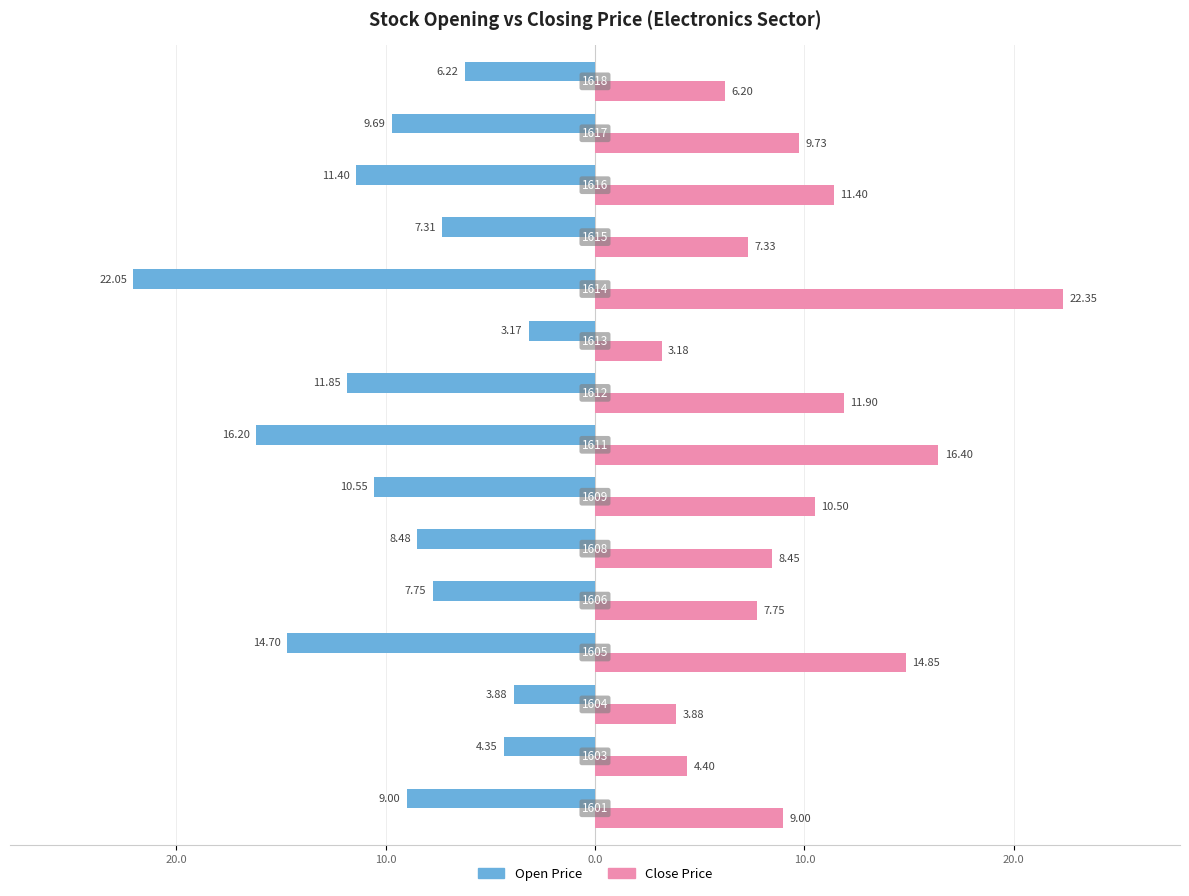

What are all the series names shown in the legend?

Open Price, Close Price